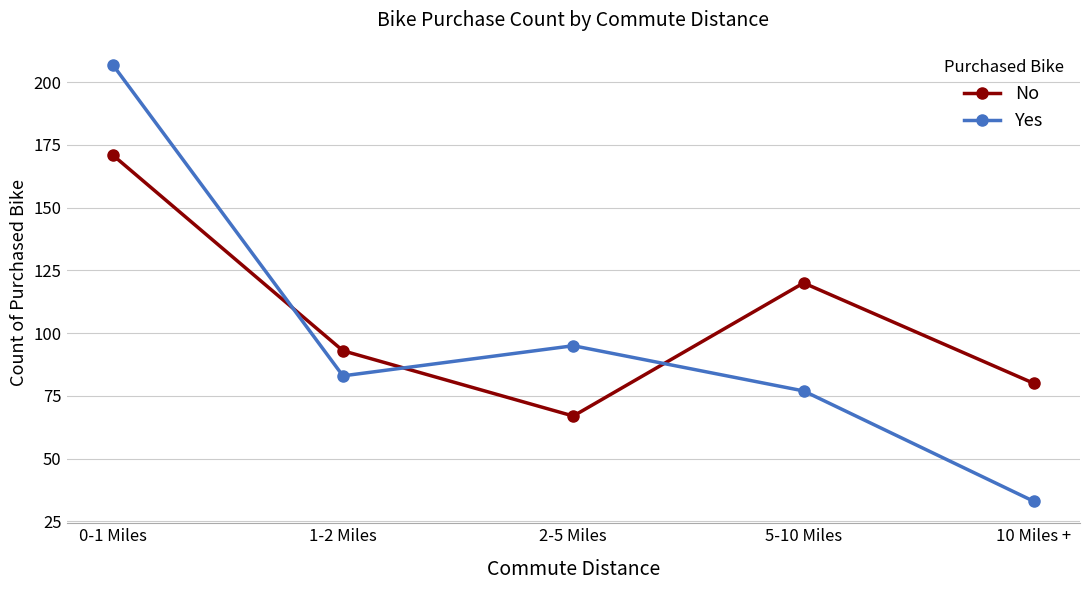

What is the label of the 4th point from the right?

1-2 Miles